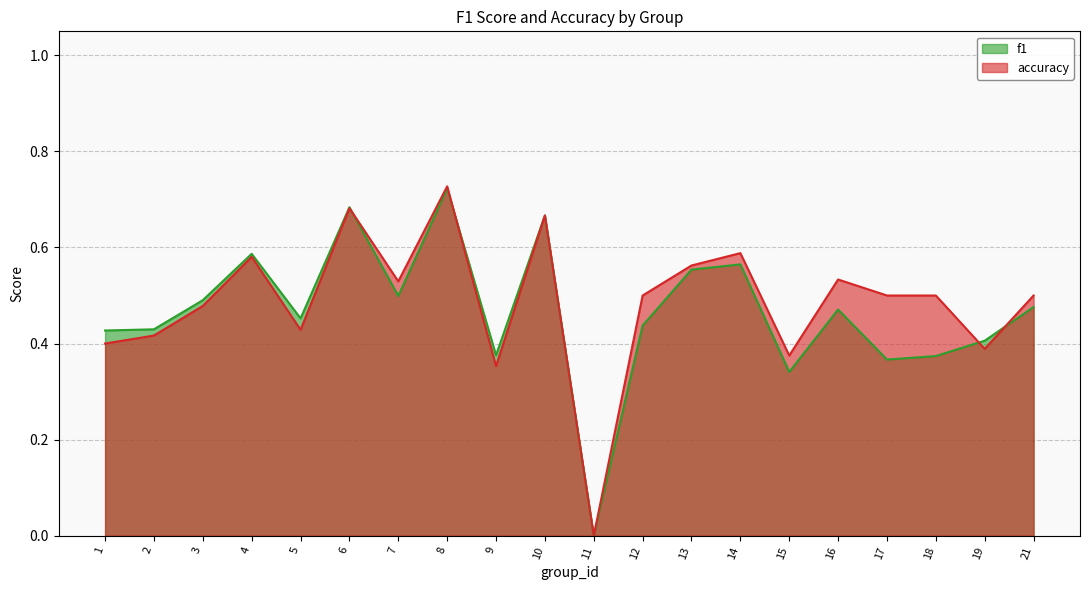

Which series has the widest spread of values?

accuracy